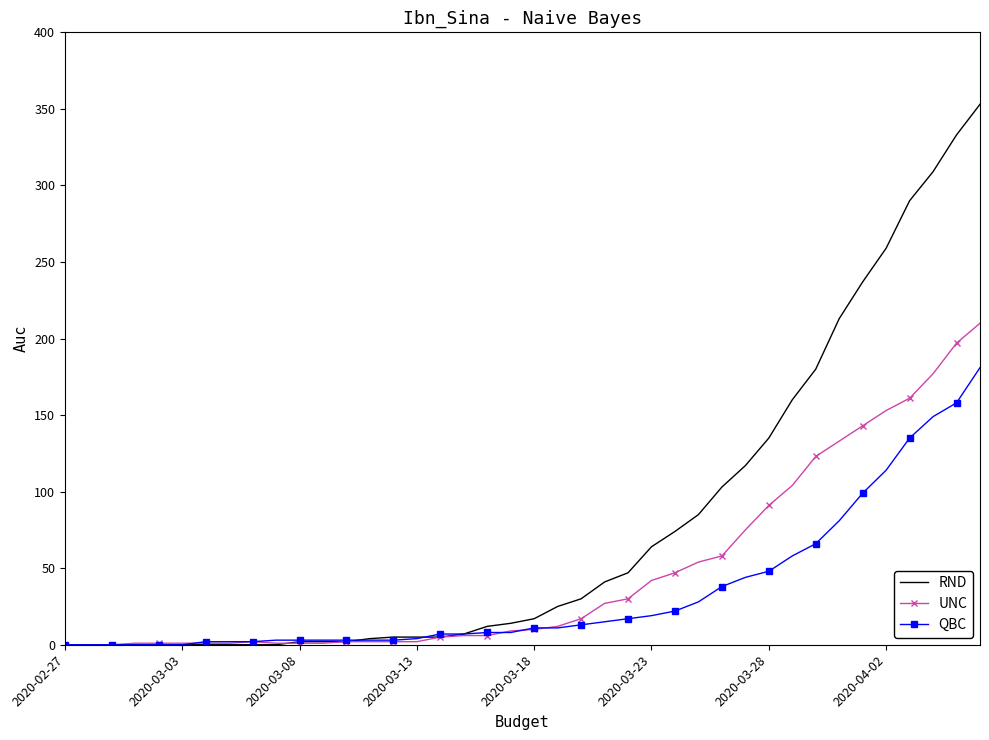

Rank the series by their average value, from highest to lowest.

RND, UNC, QBC